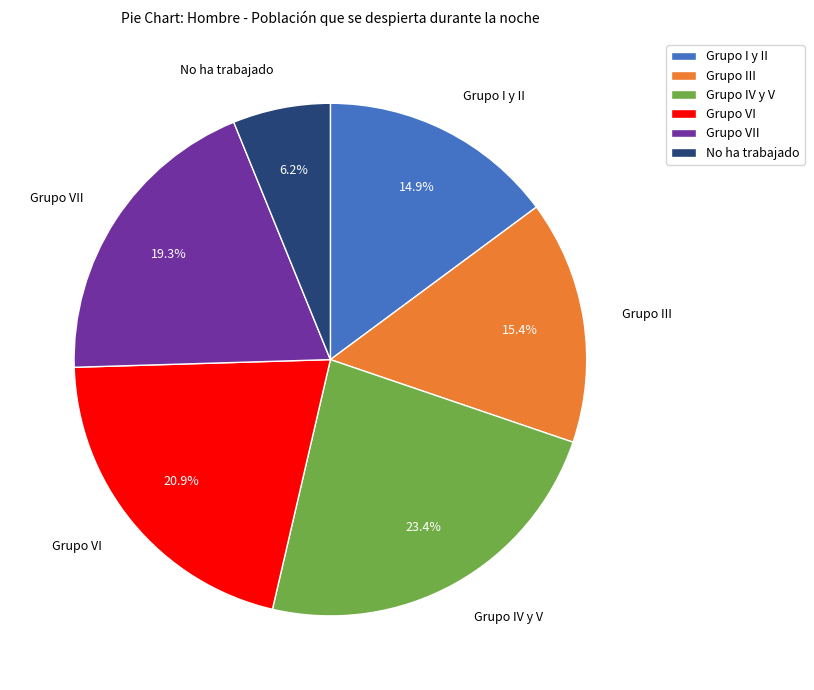

Is it true that No ha trabajado is 12% of the pie?

False